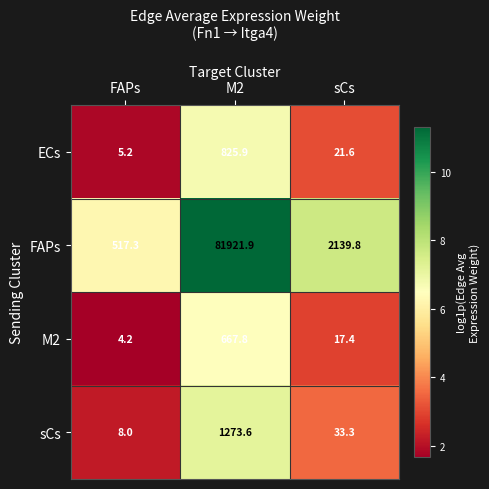

At which label is ECs closest to 415?

sCs